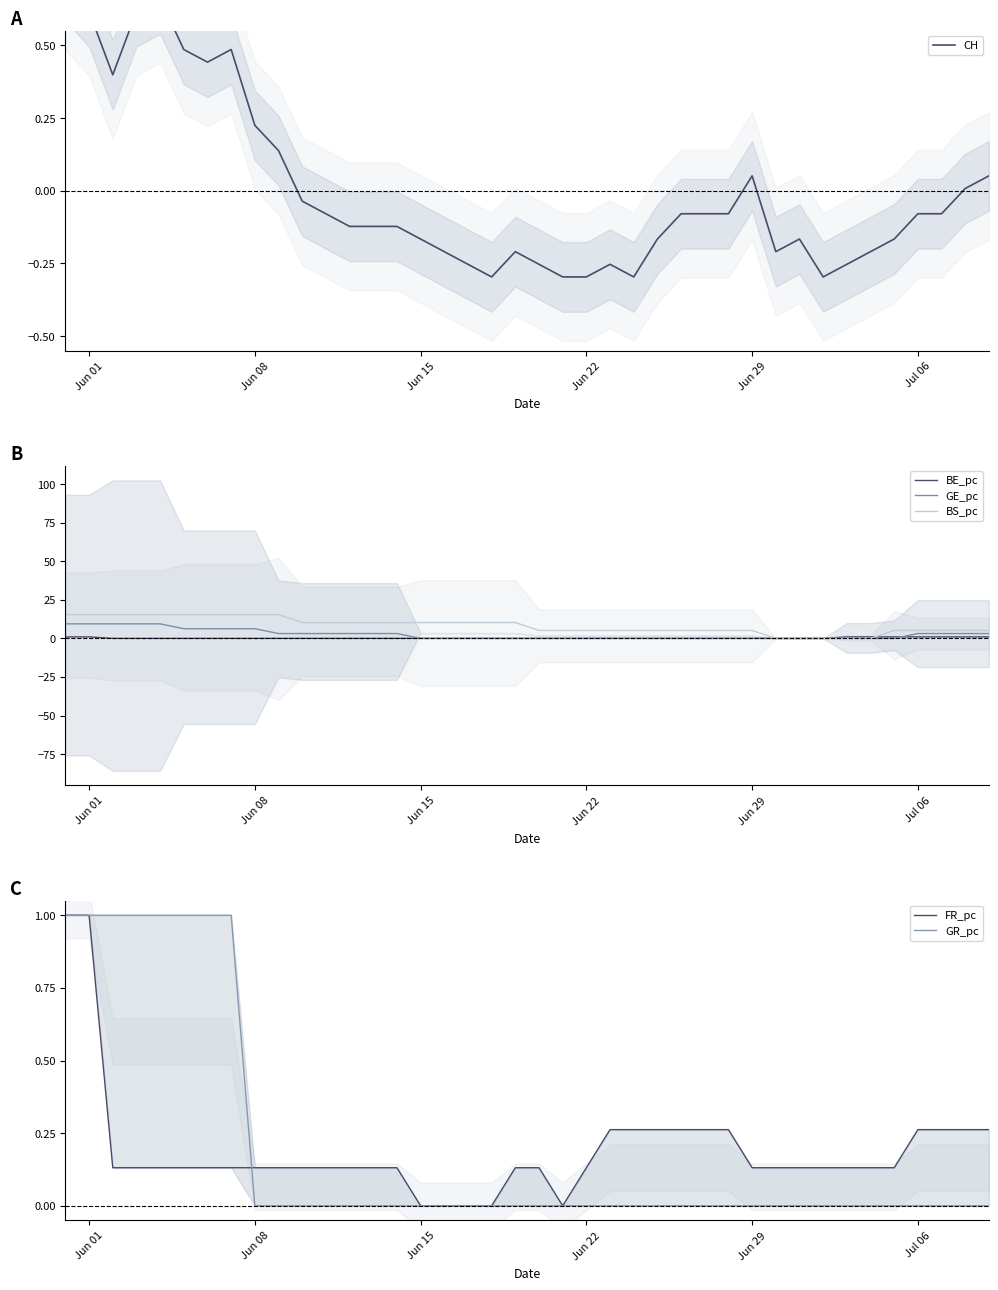

True or false: GE_pc and GR_pc intersect in this chart.

False